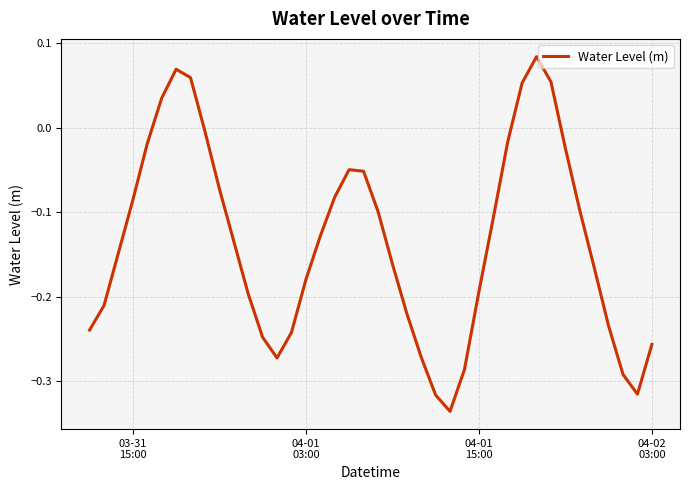

True or false: there are more than 2 points higher than both neighbors.

True